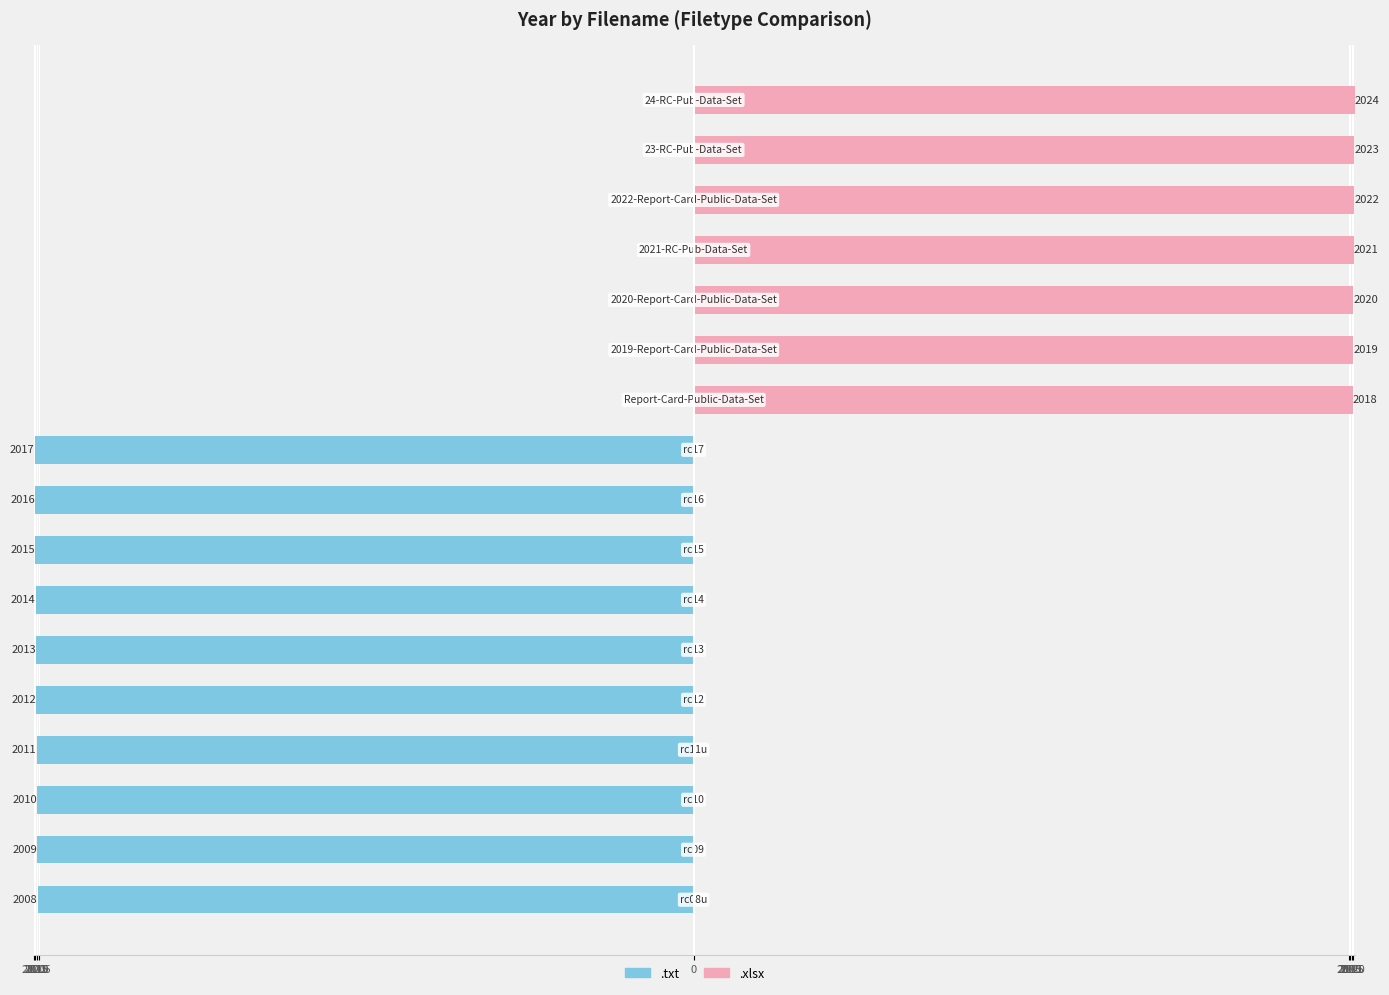

How many categories are shown in the chart?

17